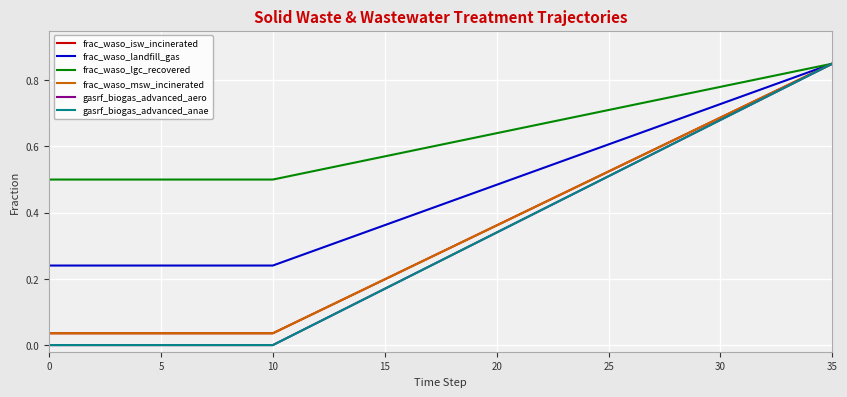

Which category has the highest value across all series?

35